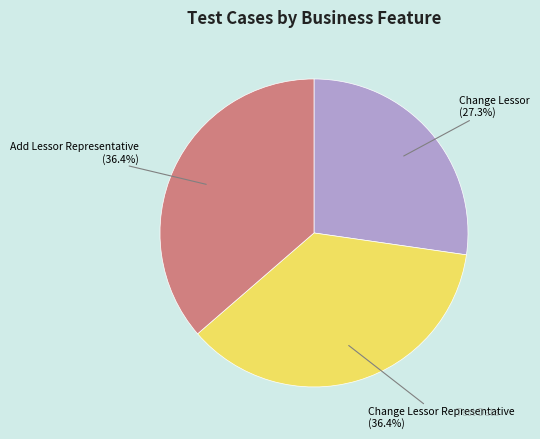

How many slices are in this pie chart?

3